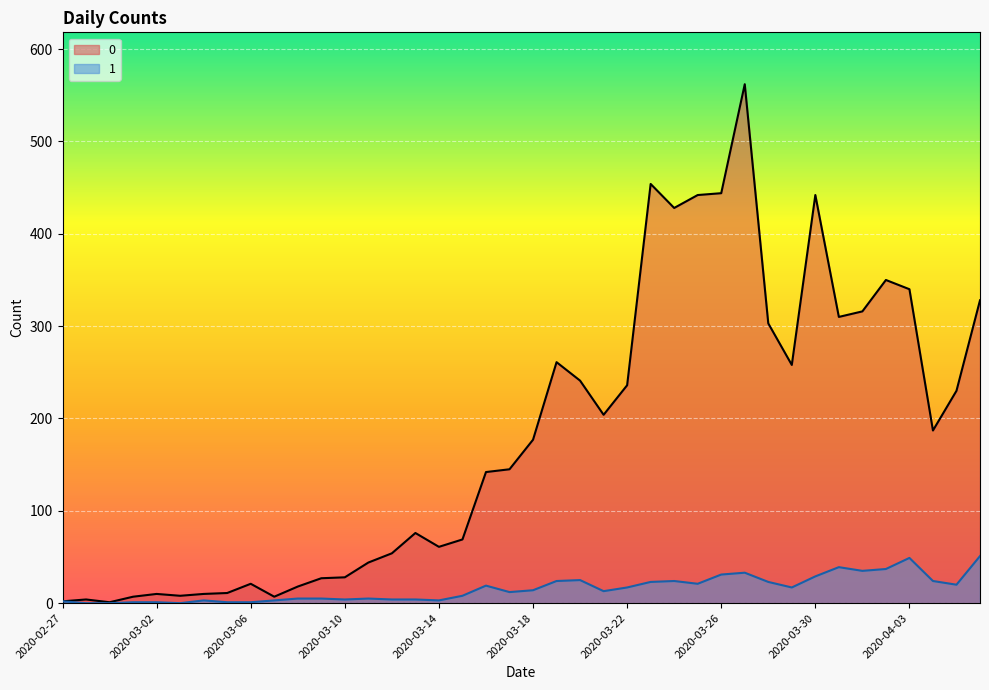

What is the label of the 8th point from the right?

2020-03-30